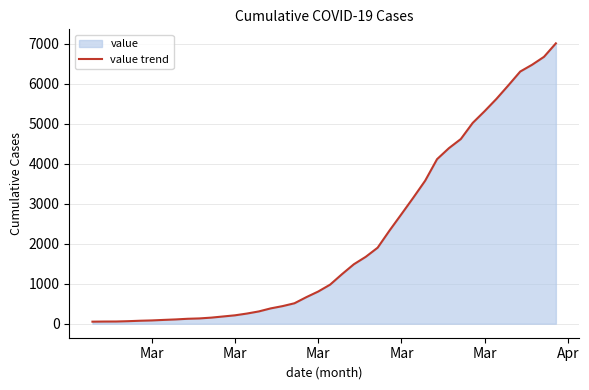

How many data points are less than 977?

20